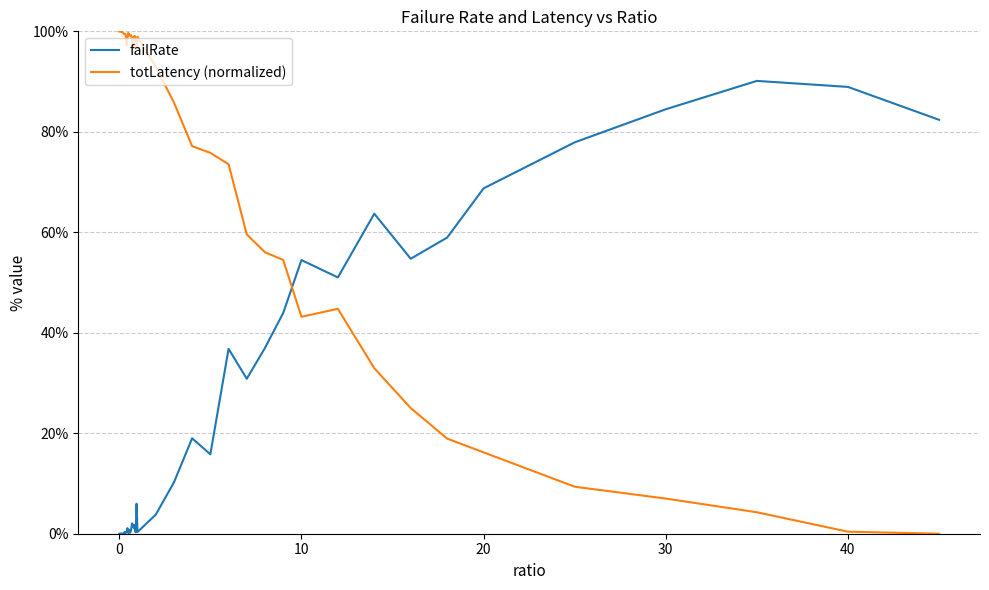

Which series has the largest total across all categories?

totLatency (normalized)